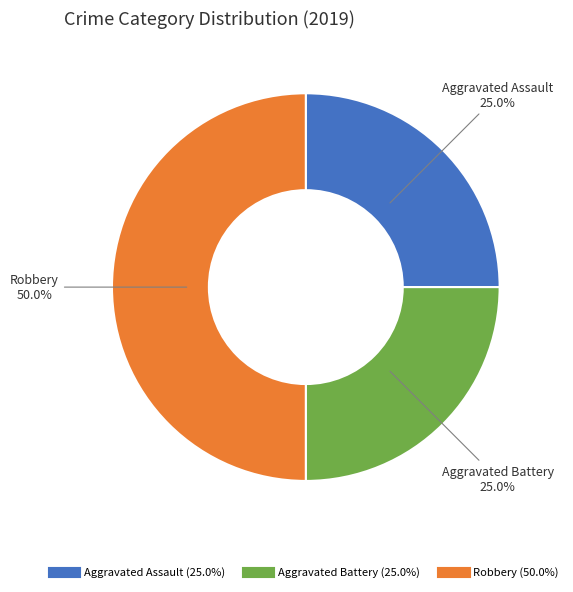

To the nearest percent, what portion does Aggravated Battery represent?

25%